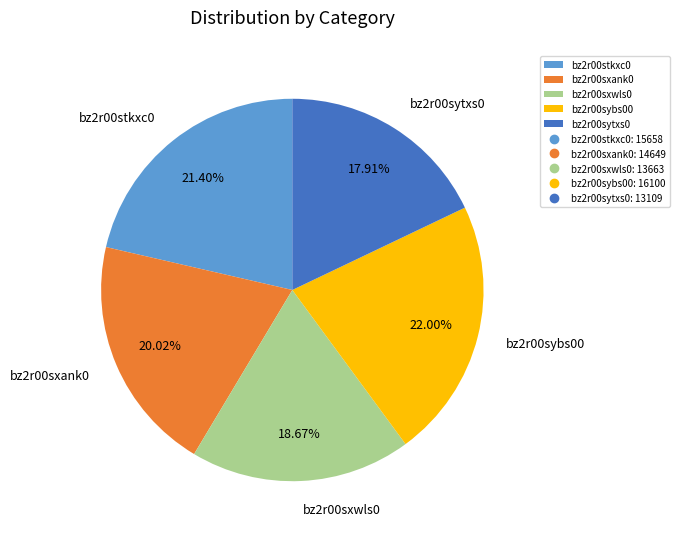

To the nearest percent, what is the difference between the largest and smallest slice percentages?

4%